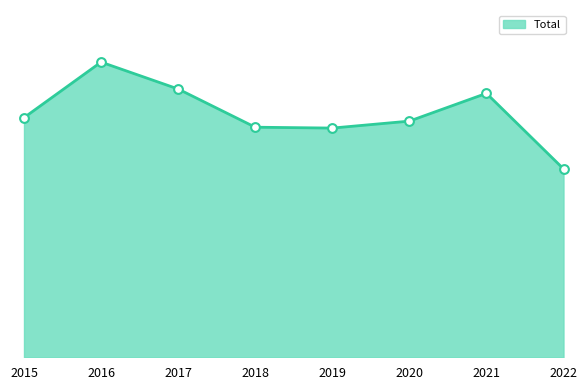

What is the change in value from 2017 to 2019?

-45